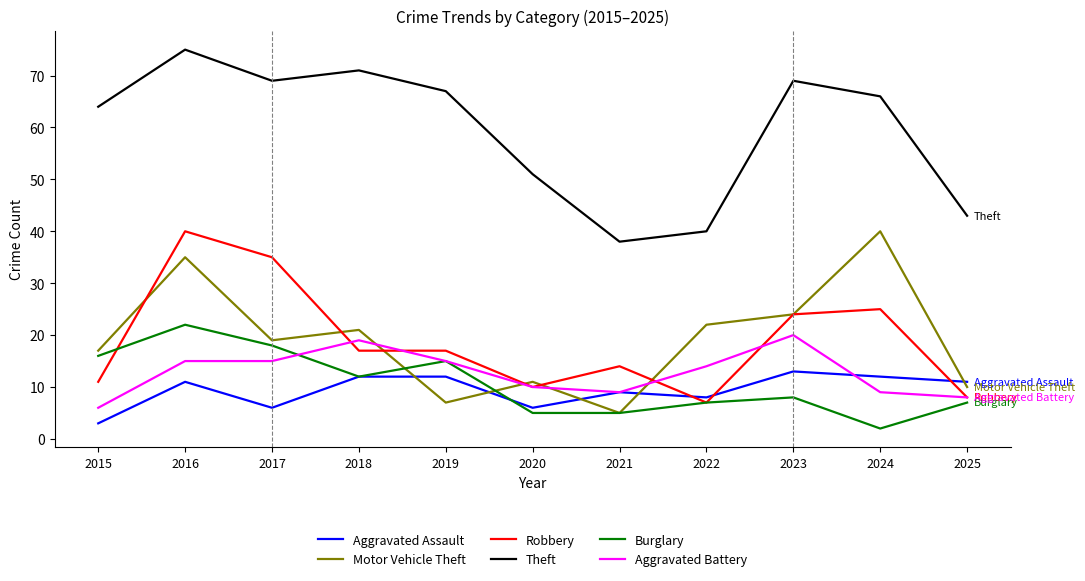

What is the difference between the maximum and minimum values in the Burglary series?

20